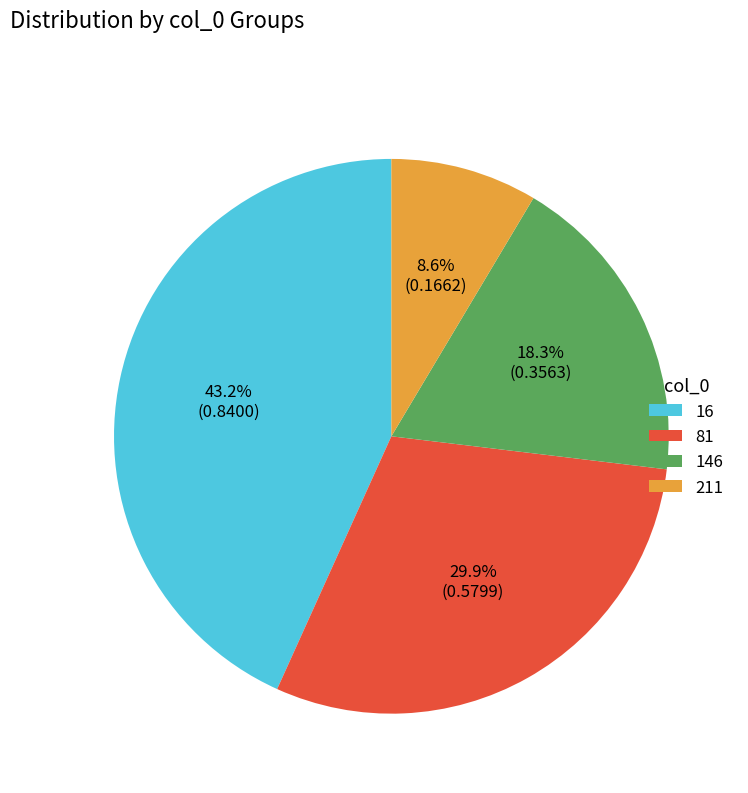

To the nearest percent, what is the difference between the largest and smallest slice percentages?

35%